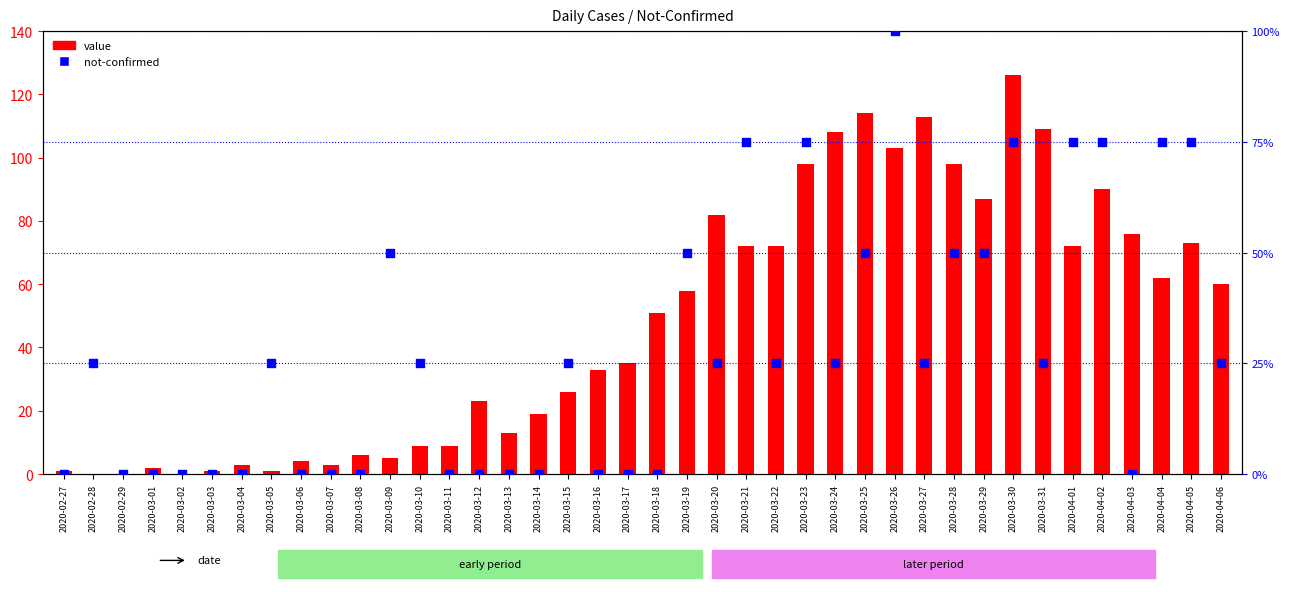

Is the value of not-confirmed at 2020-03-05 greater than the value of value at 2020-03-23?

No